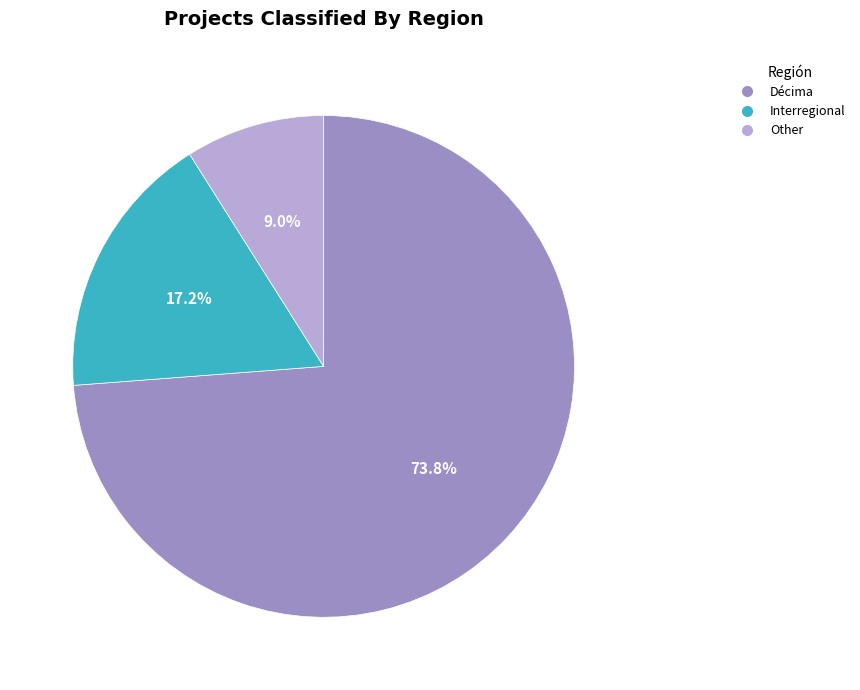

What is the total percentage of Other and Interregional?

26.2%